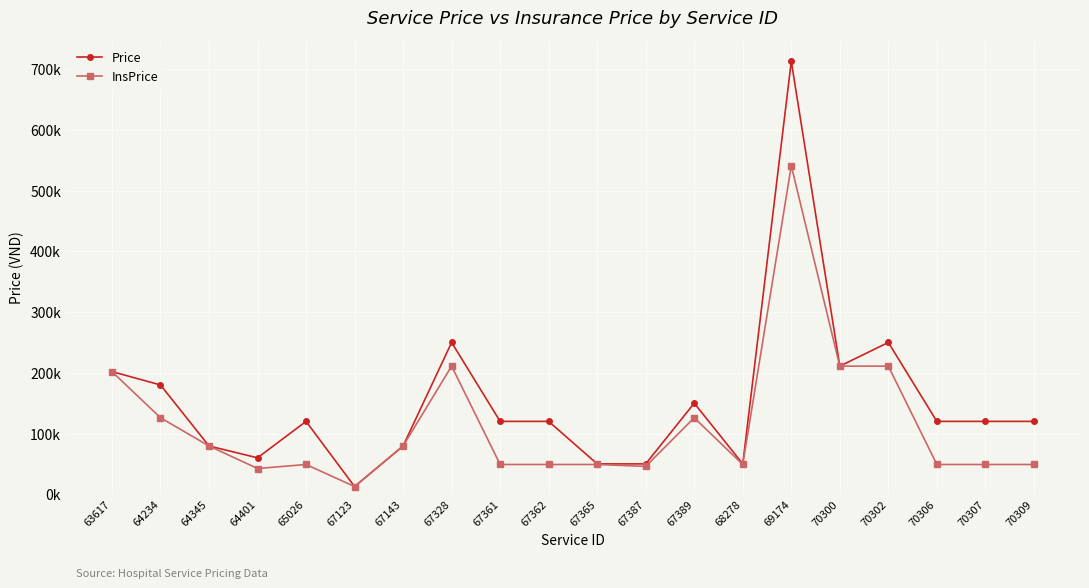

What is the total value across all series at 67362?

169000